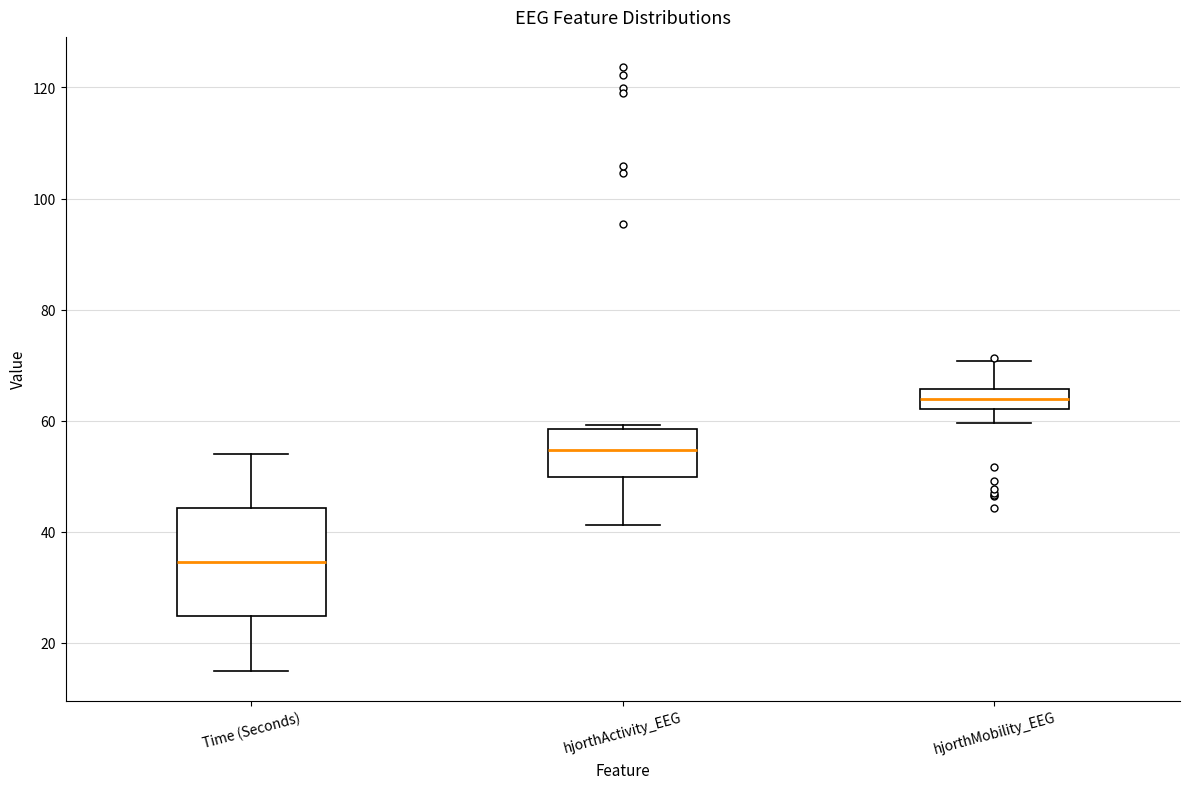

Comparing the boxes themselves (not the whiskers), which one is the tallest?

Time (Seconds)